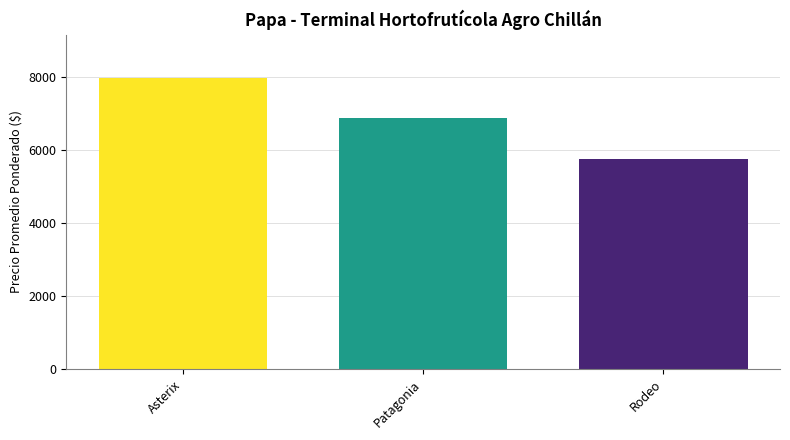

What is the value of the 2nd bar from the left?

6896